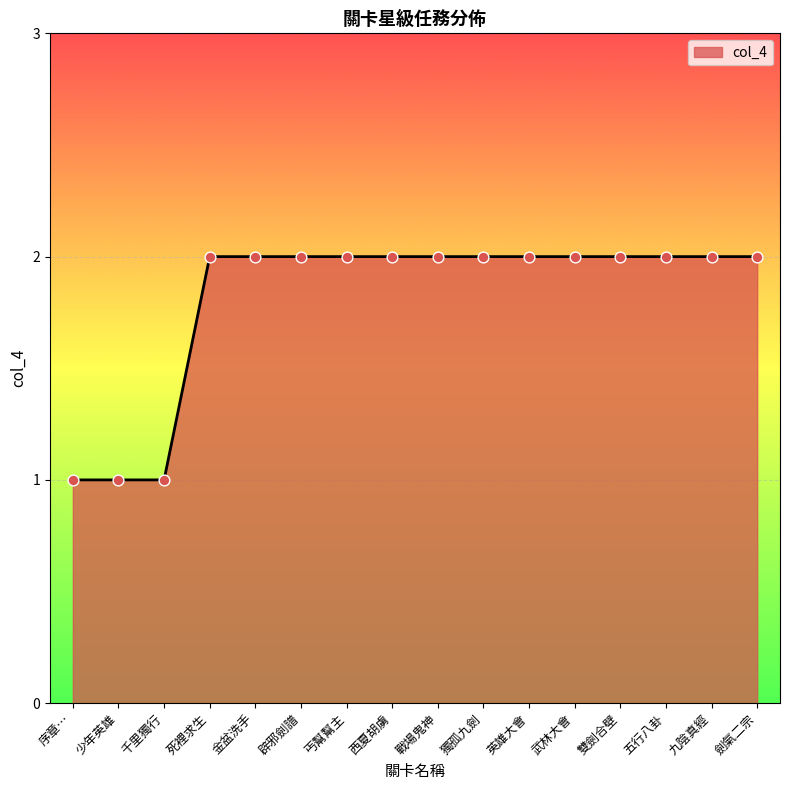

Approximately how many times larger is the value at 辟邪劍譜 compared to 千里獨行?

2.0